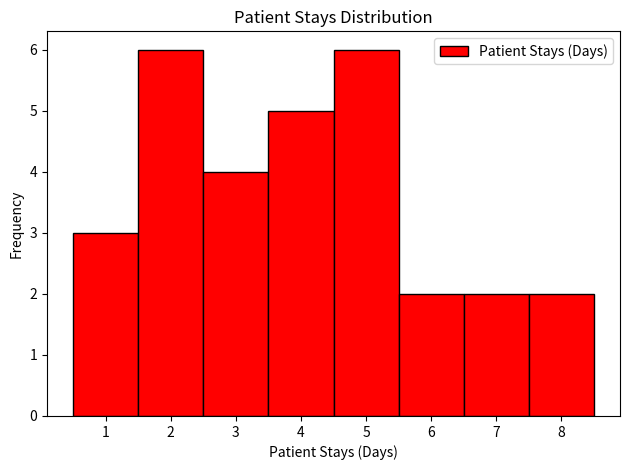

Reading left to right, transcribe this chart: for each bar, give the range it covers on the x-axis and its height. The values are not printed on the chart, so give them approximately, as read against the axis.

0.5 to 1.5: 3
1.5 to 2.5: 6
2.5 to 3.5: 4
3.5 to 4.5: 5
4.5 to 5.5: 6
5.5 to 6.5: 2
6.5 to 7.5: 2
7.5 to 8.5: 2